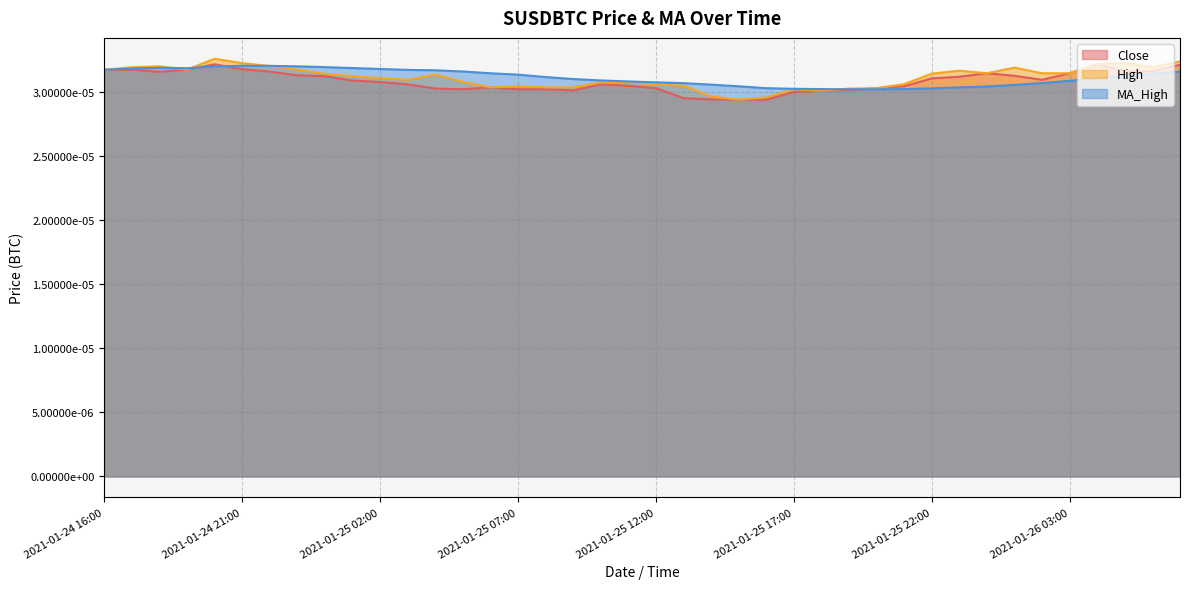

At 2021-01-26 00:00, list the series in order from largest to smallest.

Close, High, MA_High